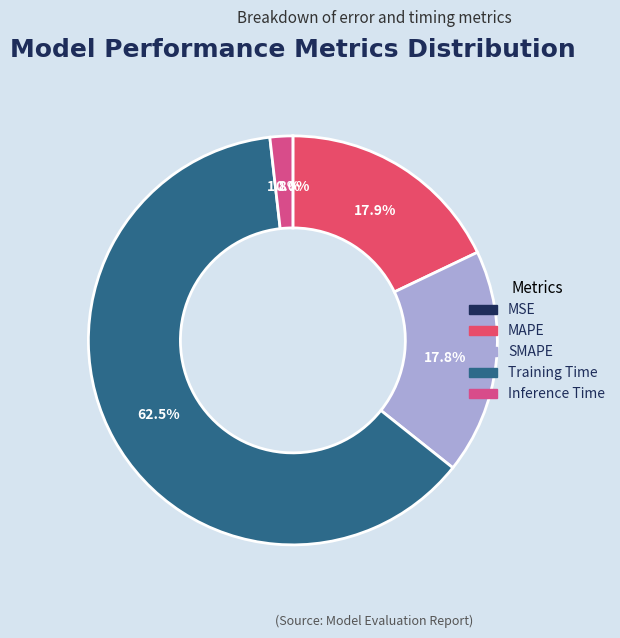

Combined, what portion of the pie is MAPE and Training Time?

80.4%